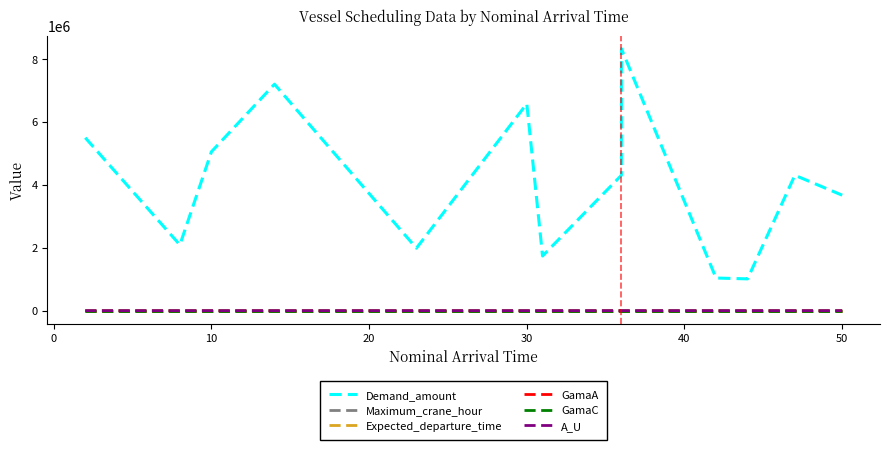

What is the maximum value for A_U?

10.0